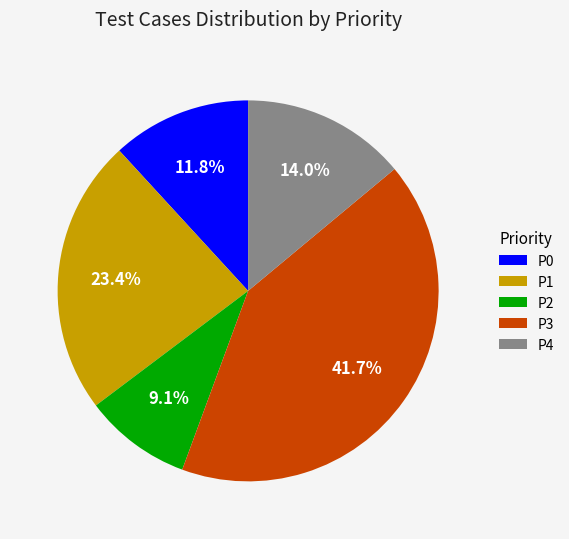

Which category has the biggest portion of the pie?

P3